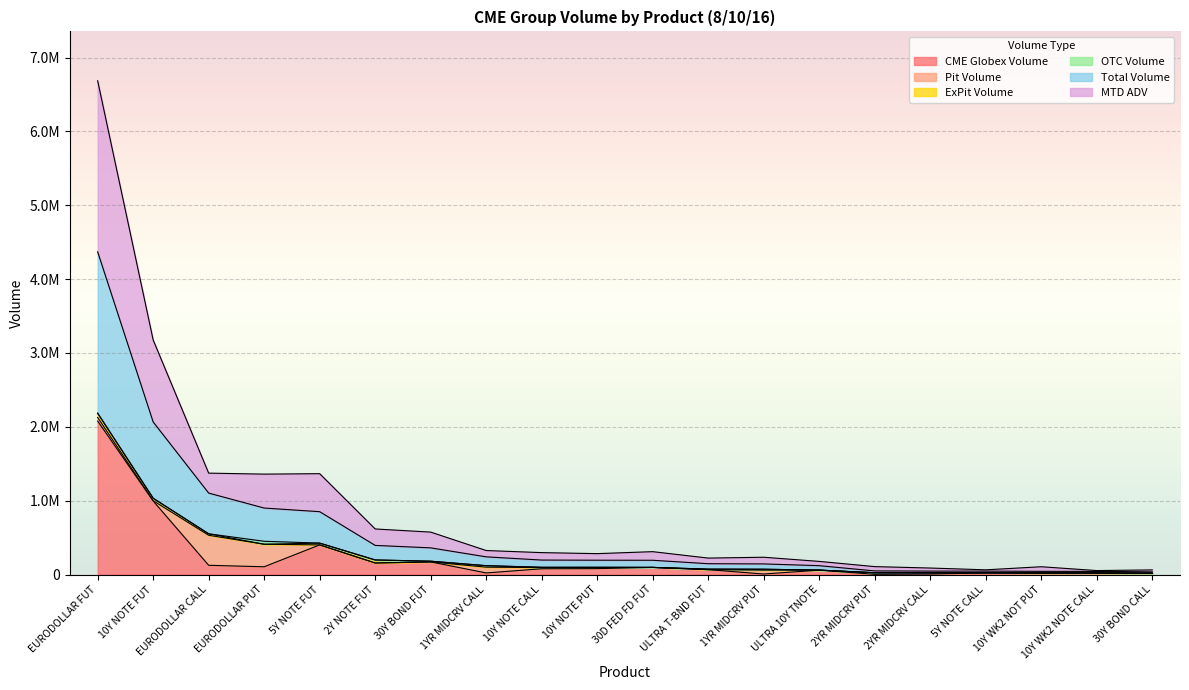

Does the chart display data point markers on the line(s)?

No